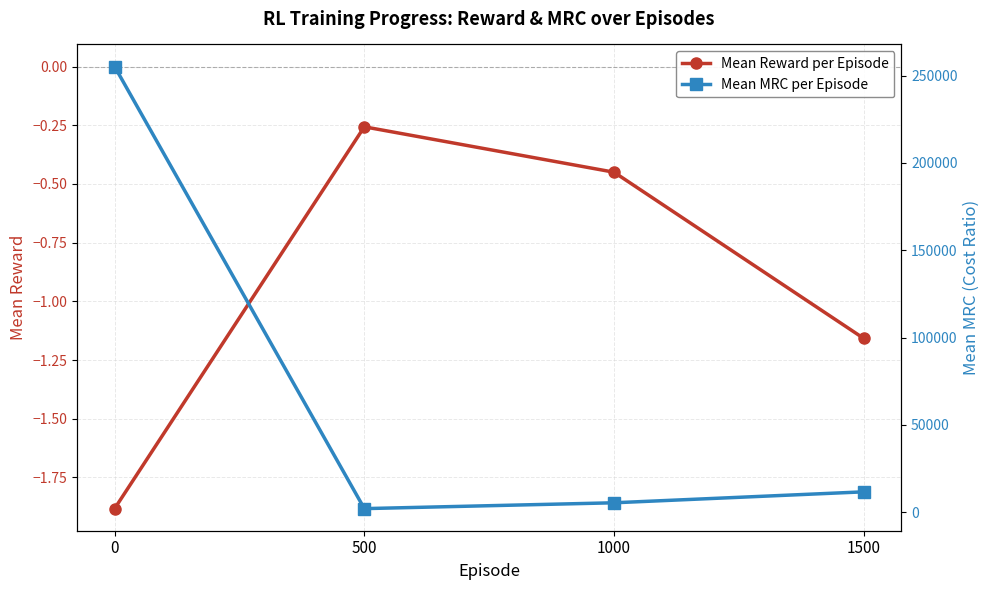

What are all the series names shown in the legend?

Mean Reward per Episode, Mean MRC per Episode